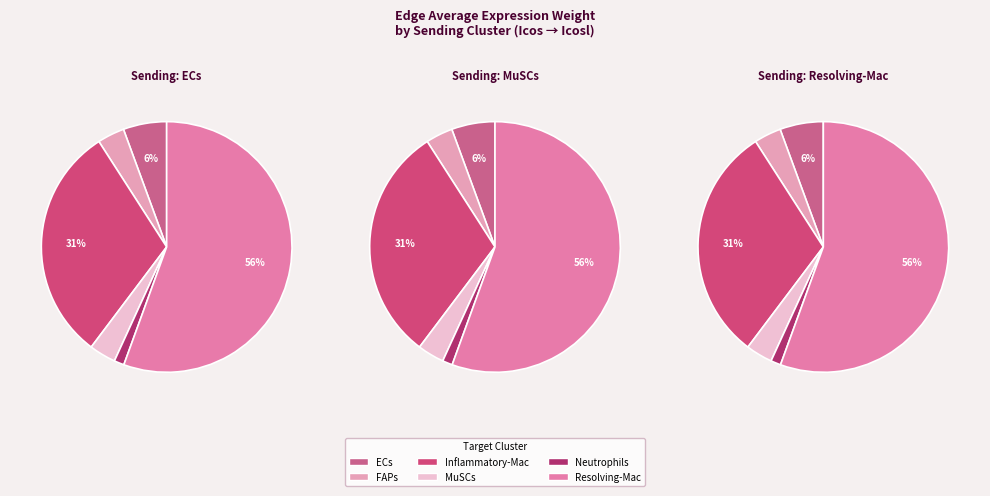

Does MuSCs account for over 50% of the chart?

No